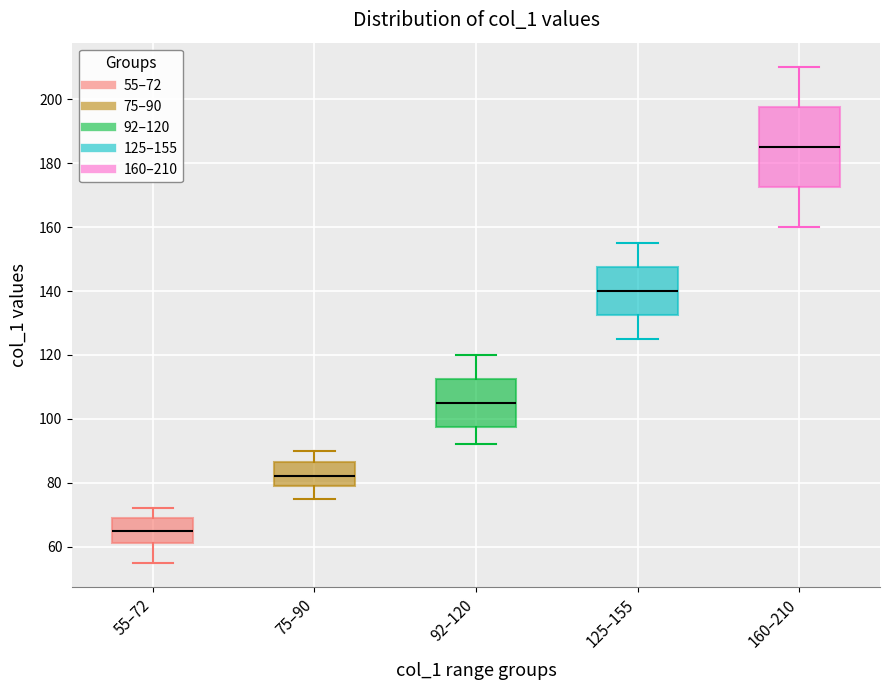

Which box has the lowest median line?

55–72